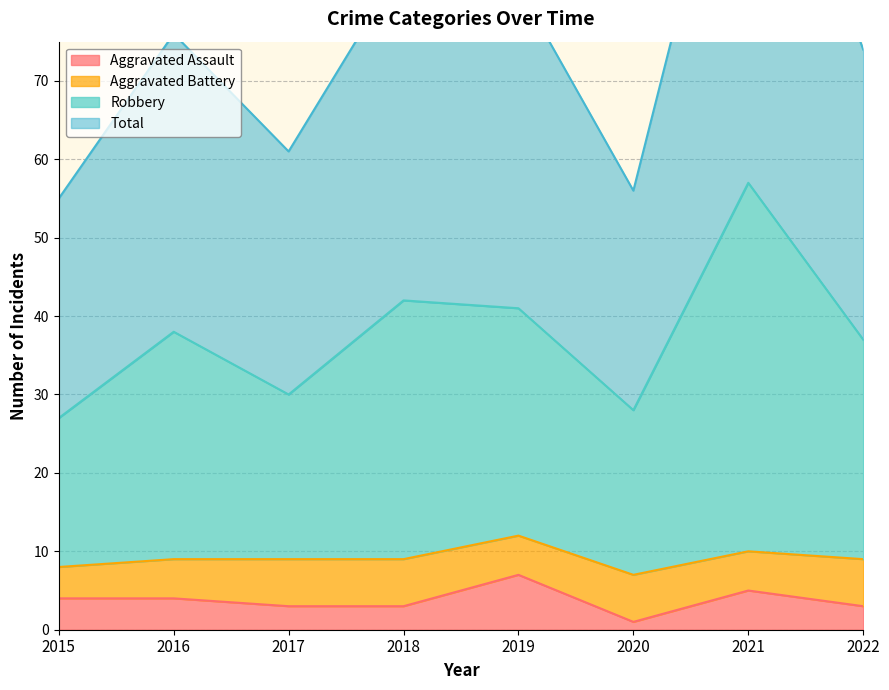

How many data points in Robbery are less than 38?

4